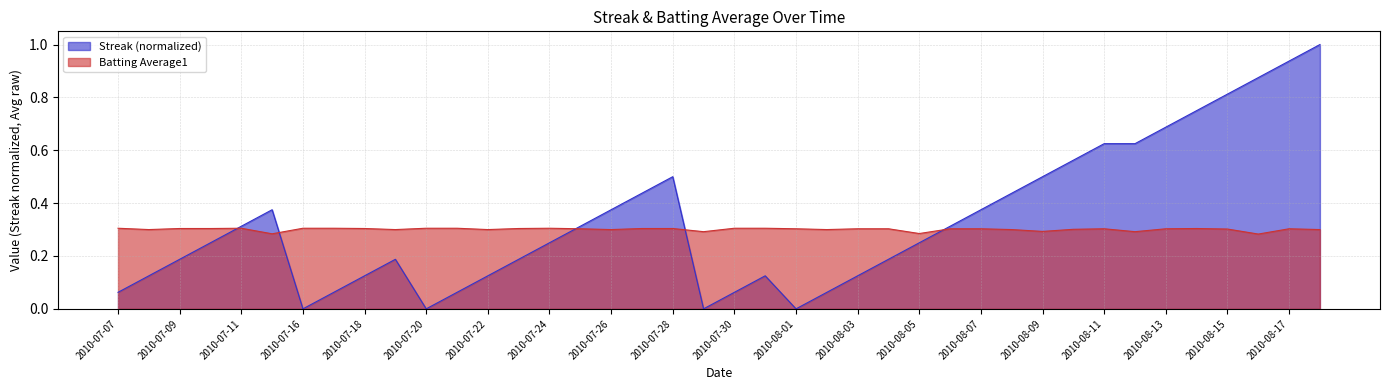

What is the label of the 11th point from the right?

2010-08-08